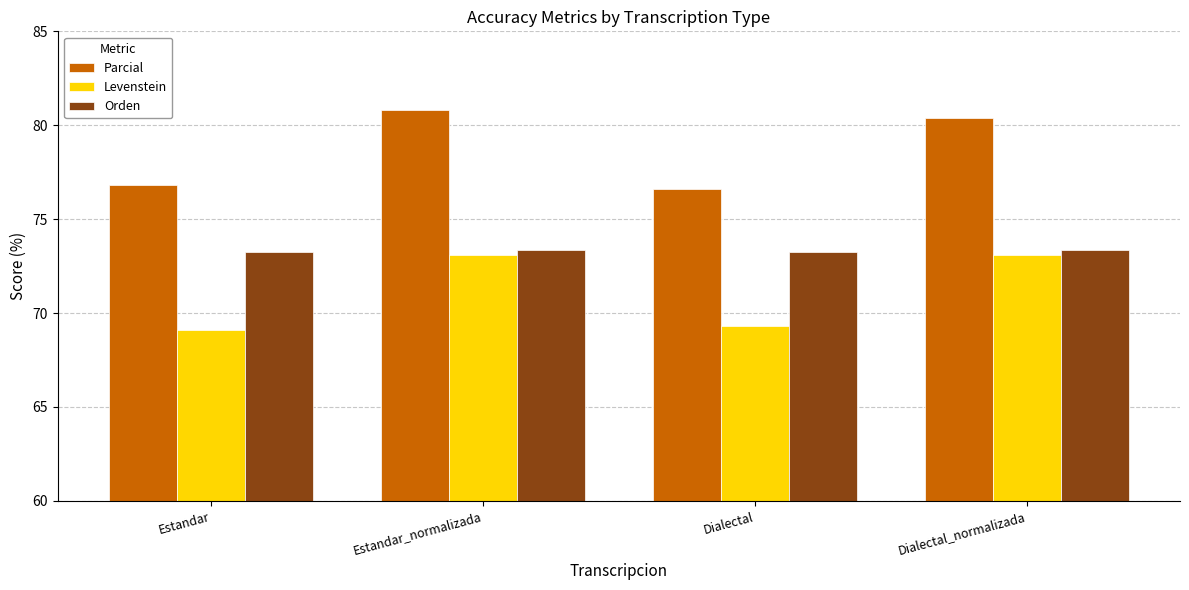

What is the difference between the second highest and minimum values in the Parcial series?

3.8